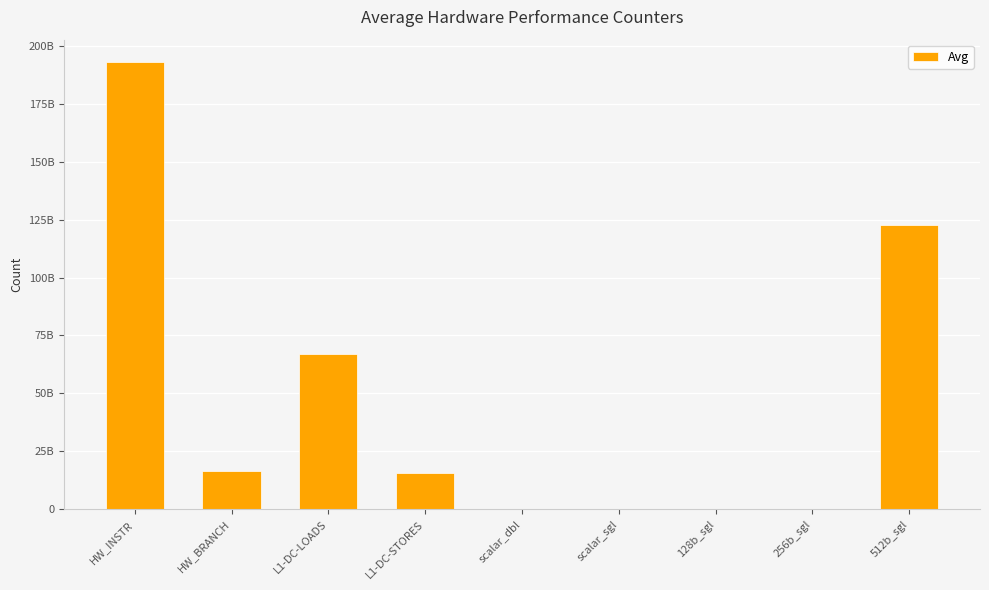

Where is the data nearest to the value 96464095404?

512b_sgl